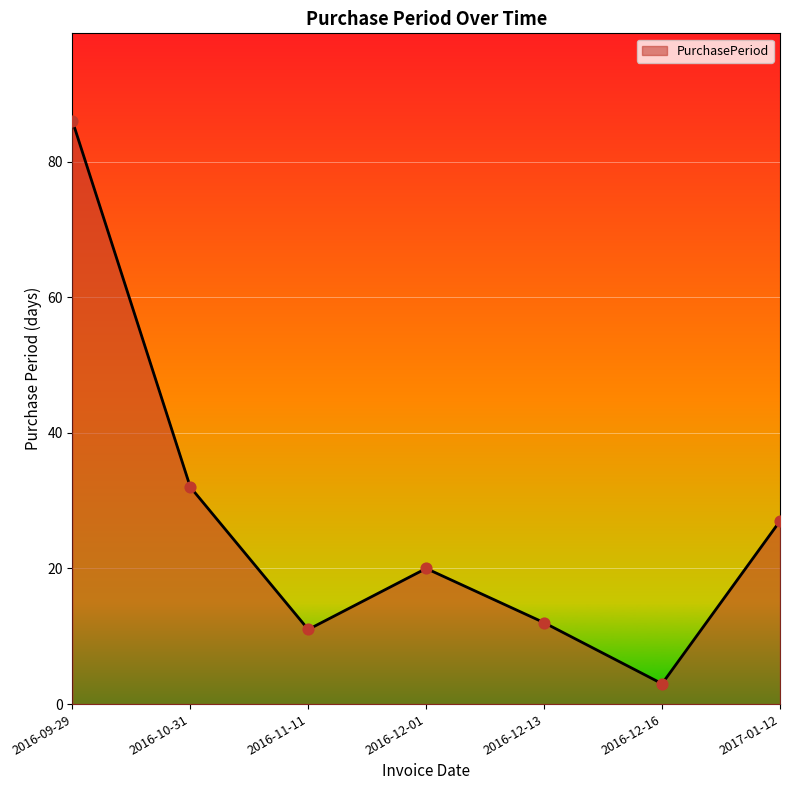

What is the ratio of the value at 2017-01-12 to the value at 2016-12-16?

9.0